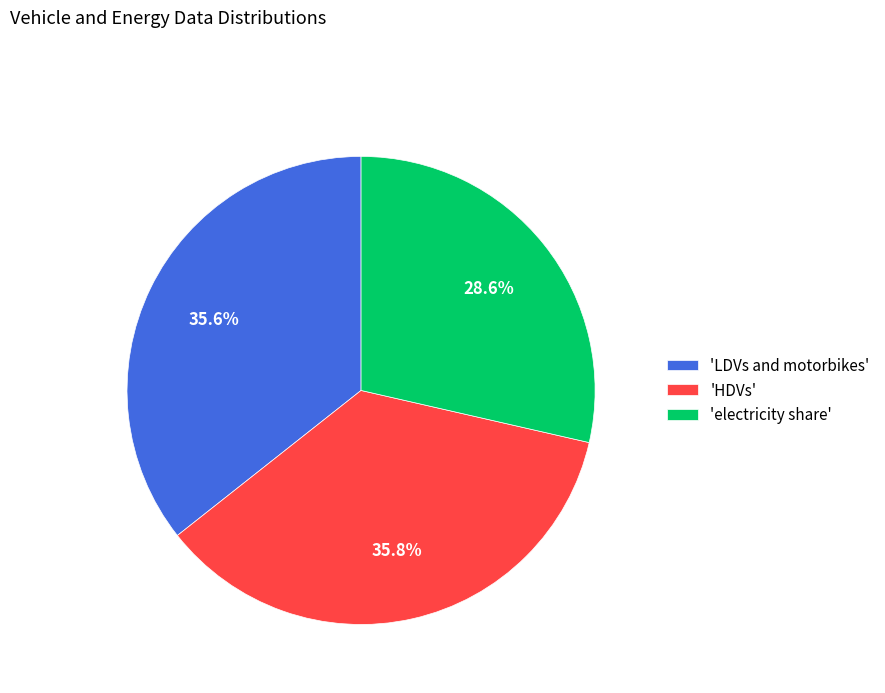

Approximately how many times larger is the value at 'electricity share' compared to 'LDVs and motorbikes'?

0.8